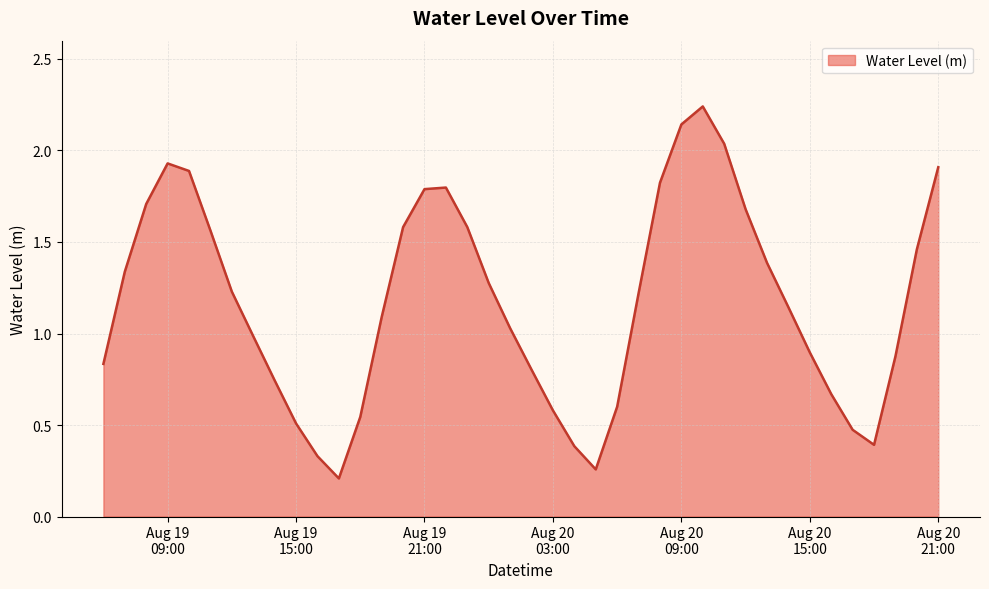

List the labels in order of value, smallest first.

2024-08-19 17:00:00, 2024-08-20 05:00:00, 2024-08-19 16:00:00, 2024-08-20 04:00:00, 2024-08-20 18:00:00, 2024-08-20 17:00:00, 2024-08-19 15:00:00, 2024-08-19 18:00:00, 2024-08-20 03:00:00, 2024-08-20 06:00:00, 2024-08-20 16:00:00, 2024-08-19 14:00:00, 2024-08-20 02:00:00, 2024-08-19 06:00:00, 2024-08-20 19:00:00, 2024-08-20 15:00:00, 2024-08-19 13:00:00, 2024-08-20 01:00:00, 2024-08-19 19:00:00, 2024-08-20 14:00:00, 2024-08-20 07:00:00, 2024-08-19 12:00:00, 2024-08-20 00:00:00, 2024-08-19 07:00:00, 2024-08-20 13:00:00, 2024-08-20 20:00:00, 2024-08-19 11:00:00, 2024-08-19 20:00:00, 2024-08-19 23:00:00, 2024-08-20 12:00:00, 2024-08-19 08:00:00, 2024-08-19 21:00:00, 2024-08-19 22:00:00, 2024-08-20 08:00:00, 2024-08-19 10:00:00, 2024-08-20 21:00:00, 2024-08-19 09:00:00, 2024-08-20 11:00:00, 2024-08-20 09:00:00, 2024-08-20 10:00:00